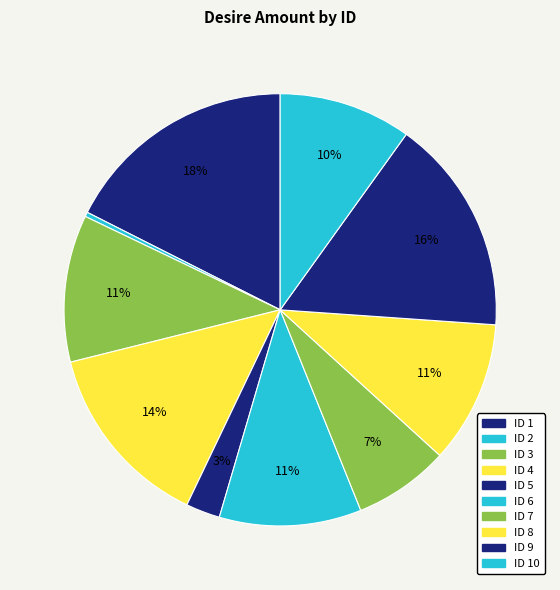

To the nearest percent, what is the average slice percentage?

10%